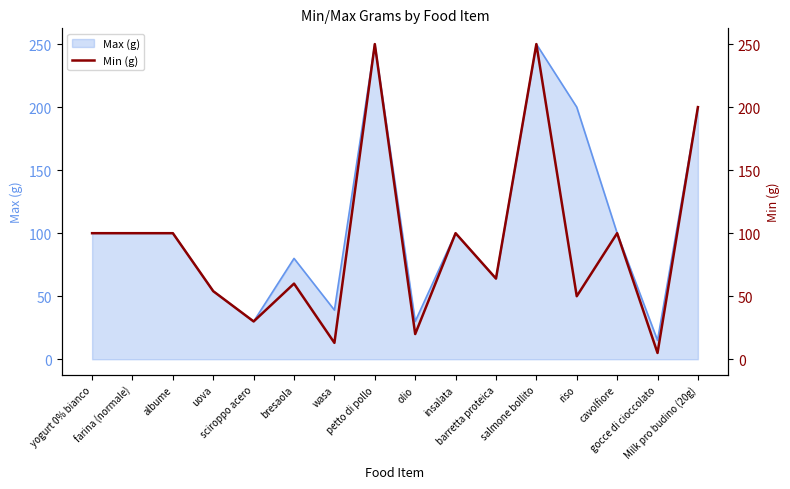

What is the label of the 11th point from the right?

bresaola